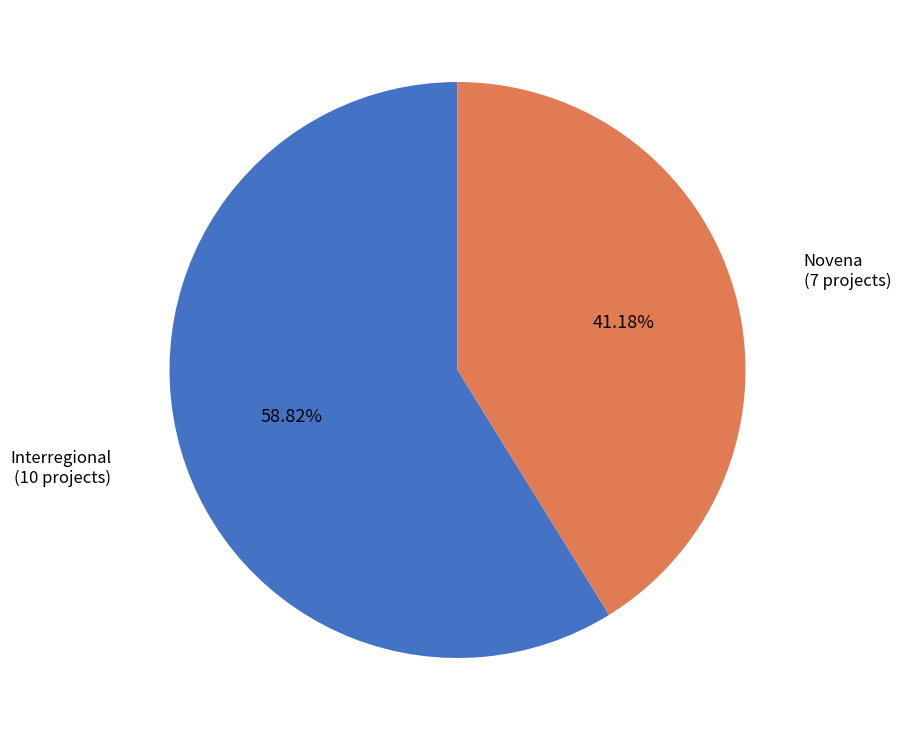

To the nearest percent, what portion does Novena represent?

41%